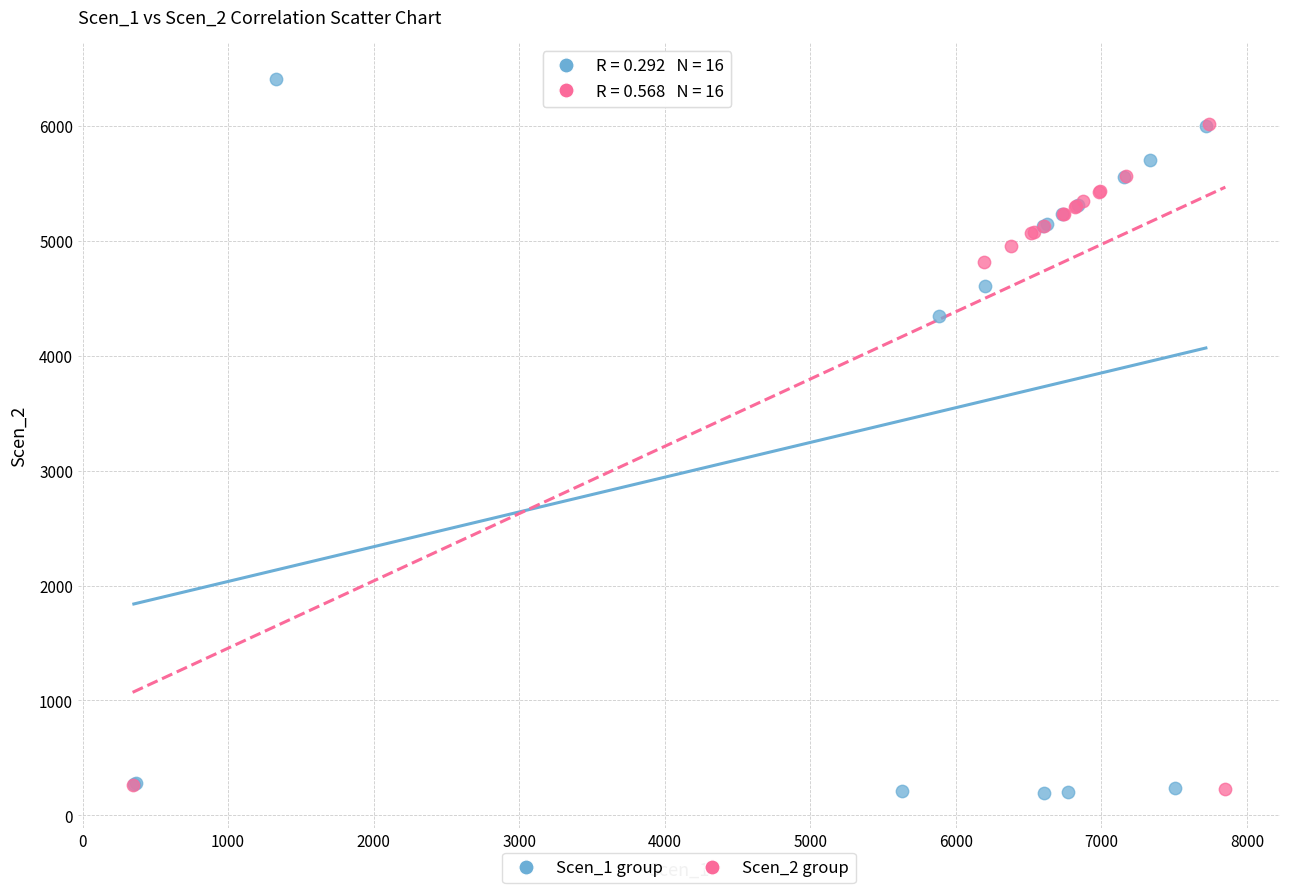

Which series contains the highest Y value?

Scen_1 group